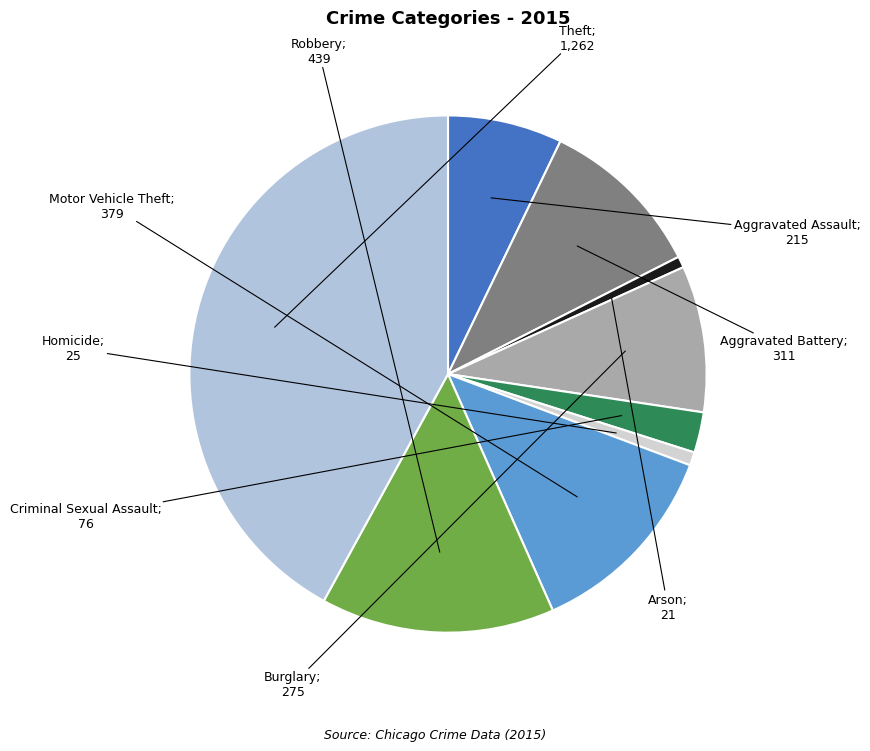

How many segments does this pie chart have?

9